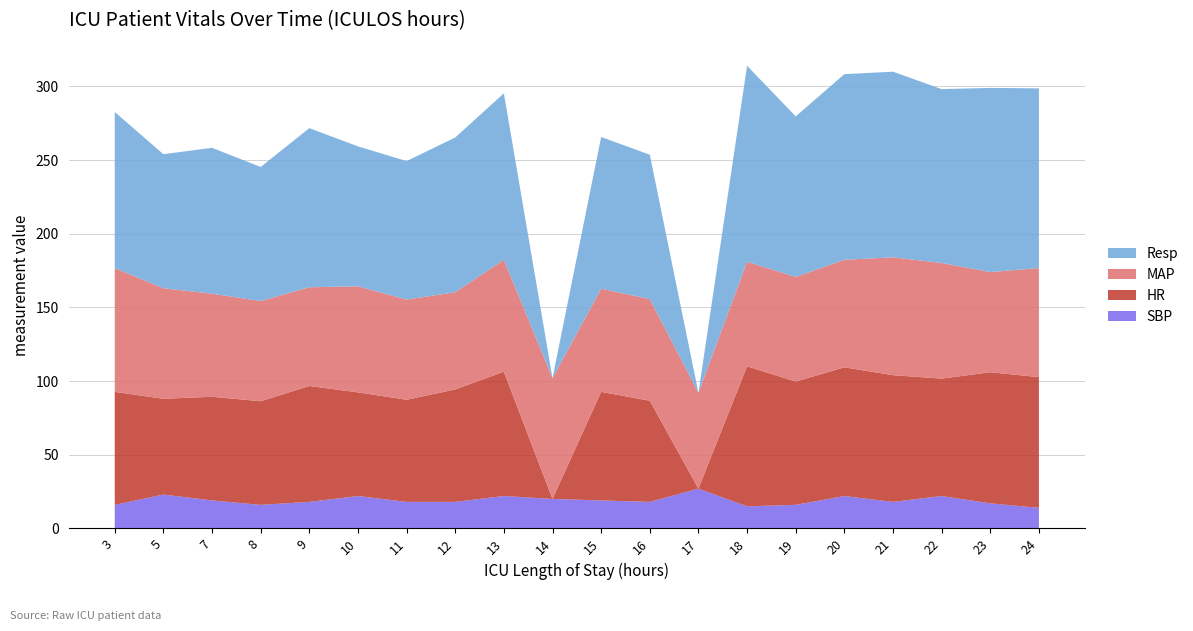

What is the total value across all series at 15?

265.7